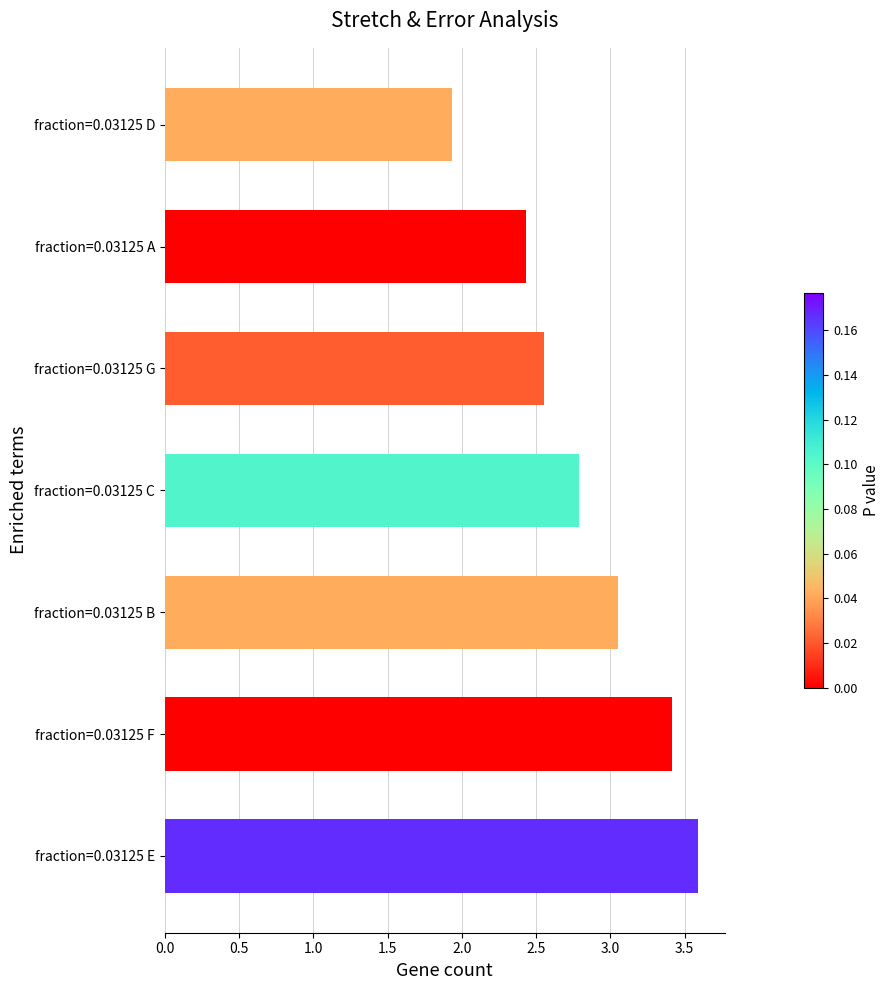

The value at fraction=0.03125 C is 4.6. True or false?

False